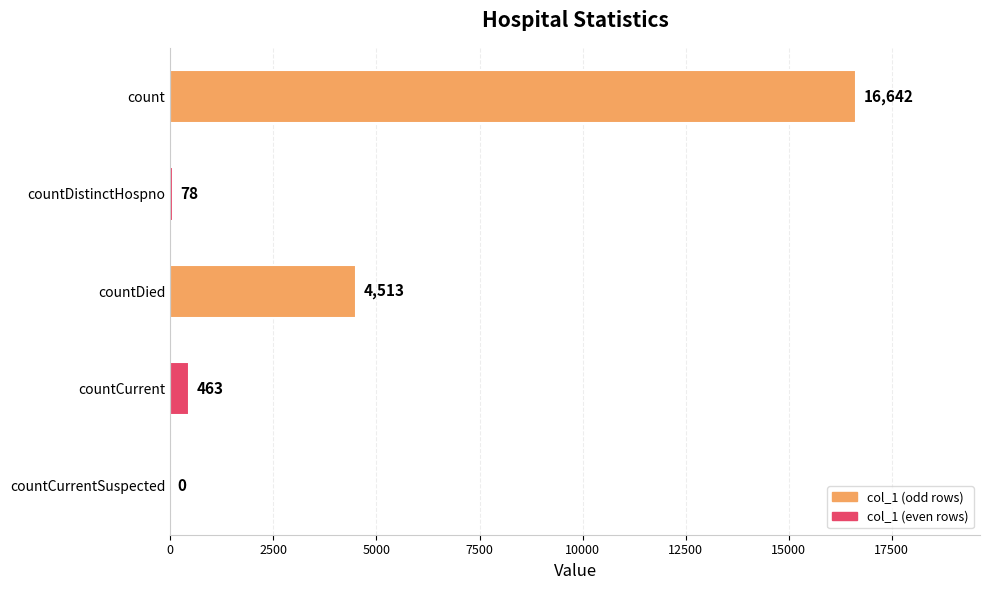

Where is the data nearest to the value 8321?

countDied